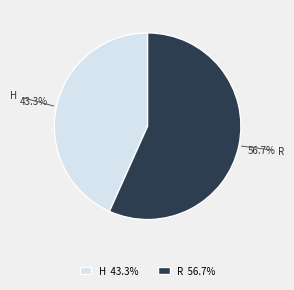

The H slice represents 43% of the pie. True or false?

True